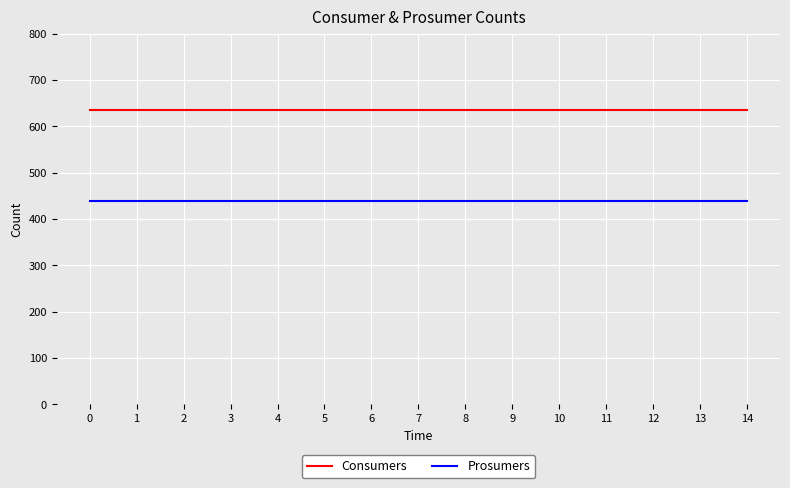

At 1, list the series in order from smallest to largest.

Prosumers, Consumers